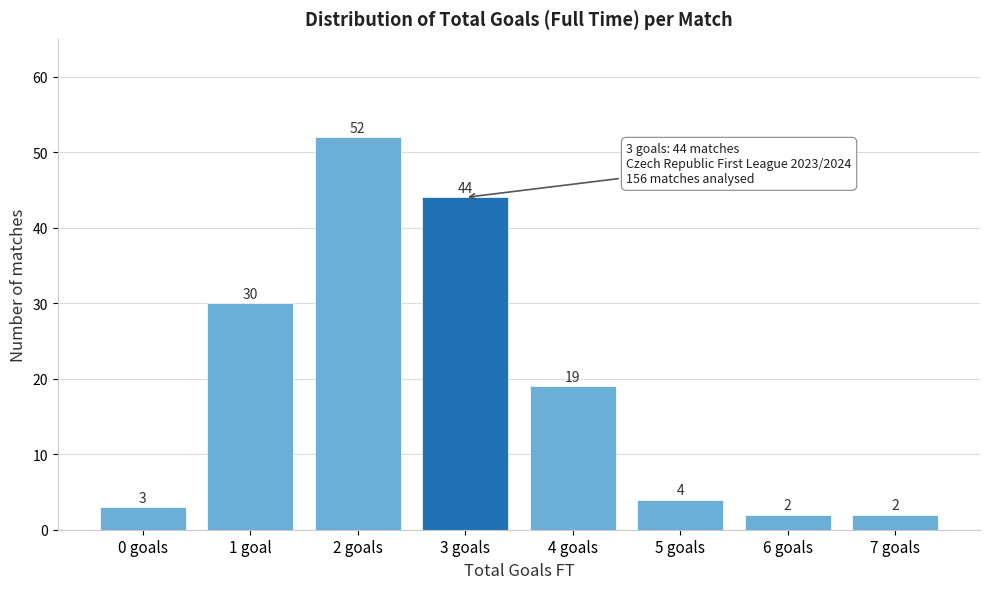

Reading left to right, transcribe all the data shown in this chart.

3	30	52	44	19	4	2	2